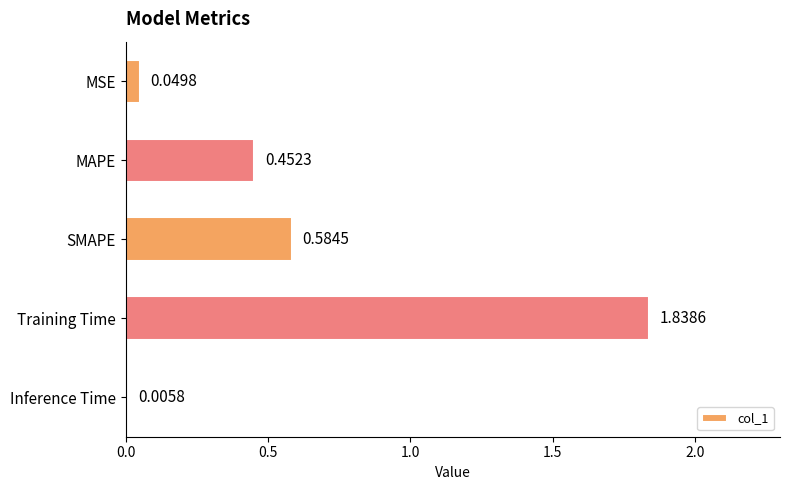

What is the change in value from MAPE to Inference Time?

-0.4